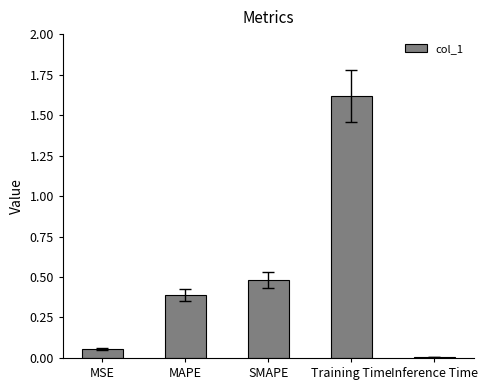

What is the label of the 5th bar from the right?

MSE